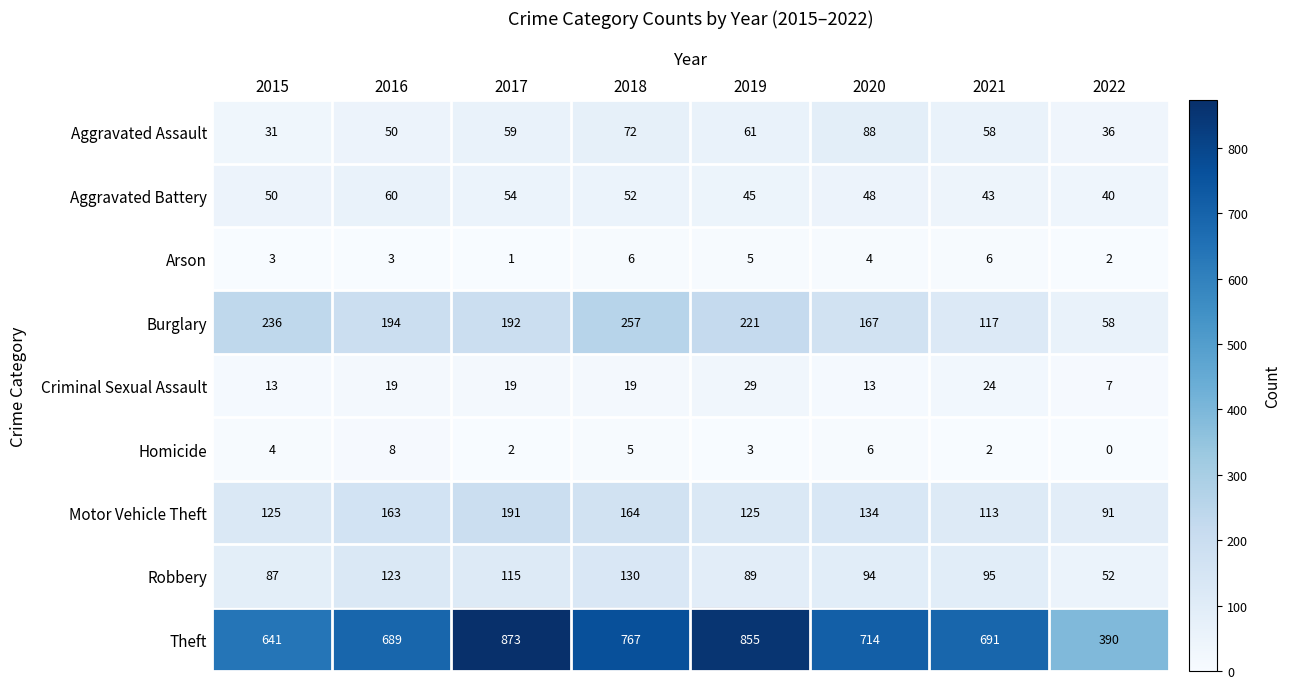

What is the difference between the maximum and minimum values in the Motor Vehicle Theft series?

100